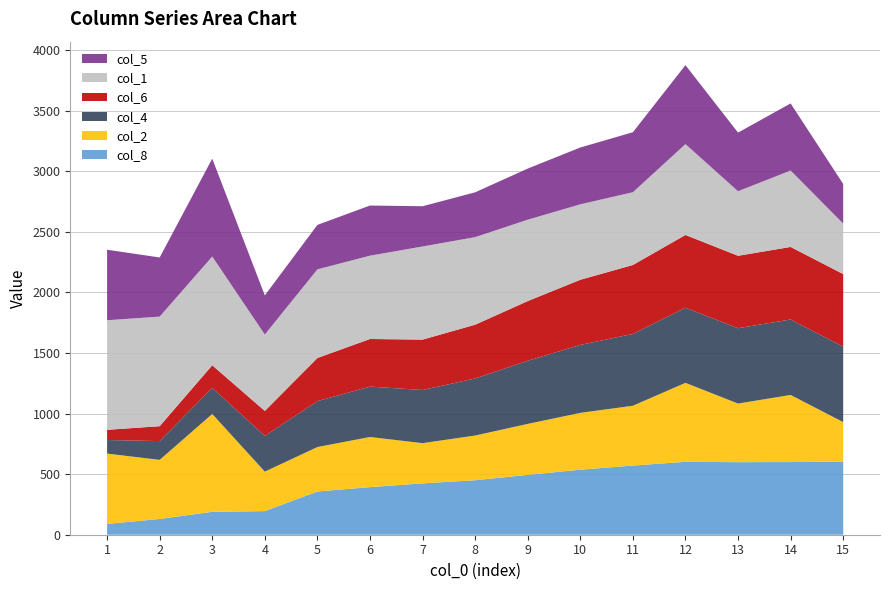

Reading left to right, list all the values displayed in this chart.

col_8: 89	130	189	195	357	393	424	450	494	537	571	602	599	600	604
col_2: 581	488	808	326	367	414	332	369	421	469	494	652	484	554	326
col_4: 112	155	215	295	379	416	439	471	521	561	593	620	622	623	623
col_6: 84	123	187	206	356	393	416	444	493	538	569	601	598	599	599
col_1: 905	905	898	631	732	688	769	723	672	623	601	750	533	631	417
col_5: 582	488	808	323	367	414	332	370	422	469	495	652	484	554	327